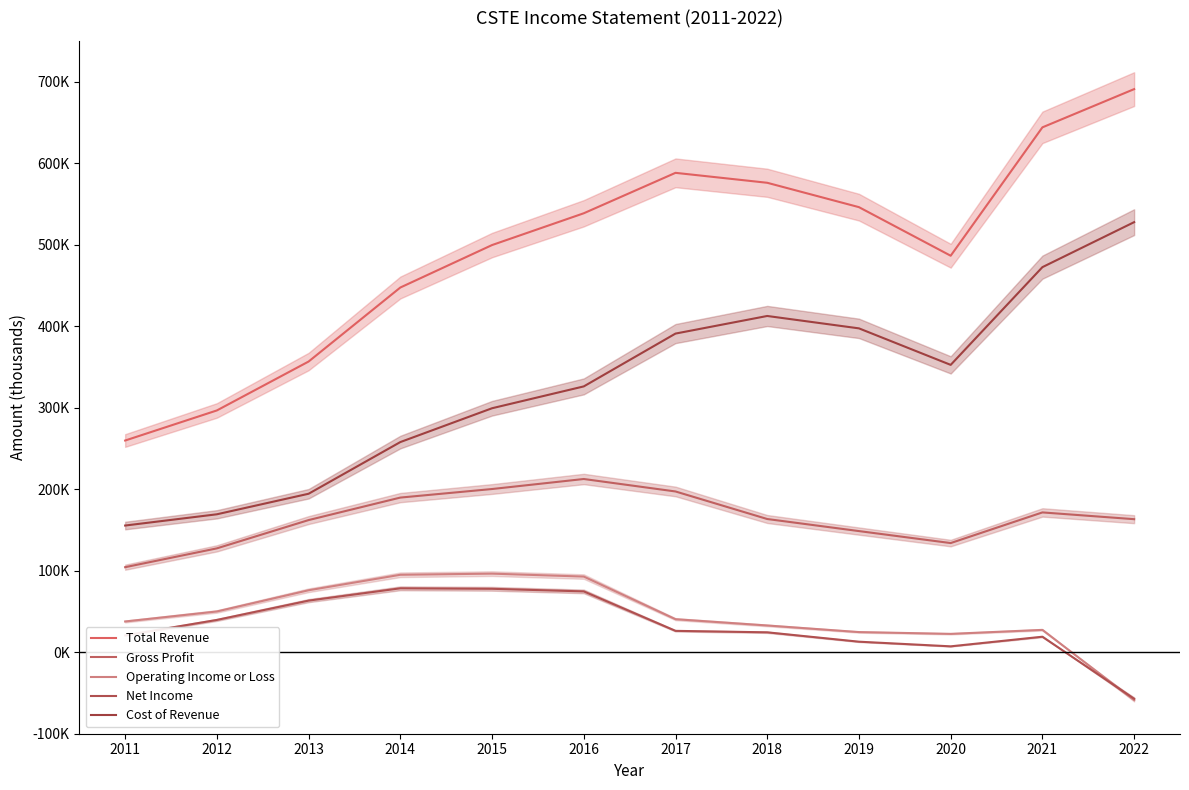

What is the minimum value shown in the chart?

-58700